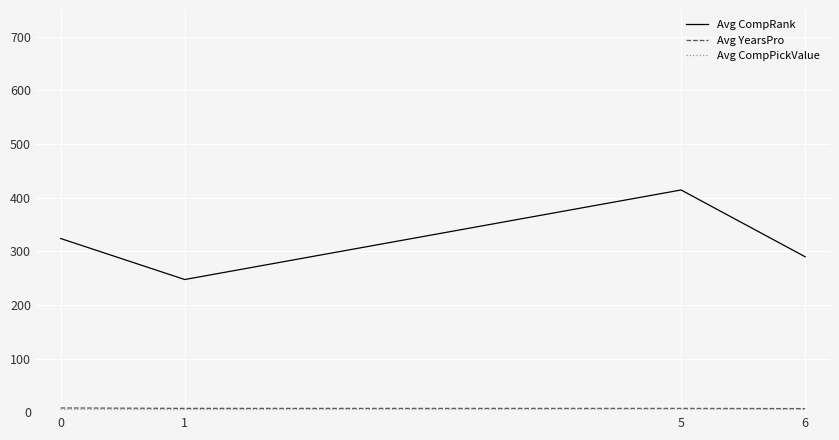

Which label corresponds to the largest value in the chart?

5